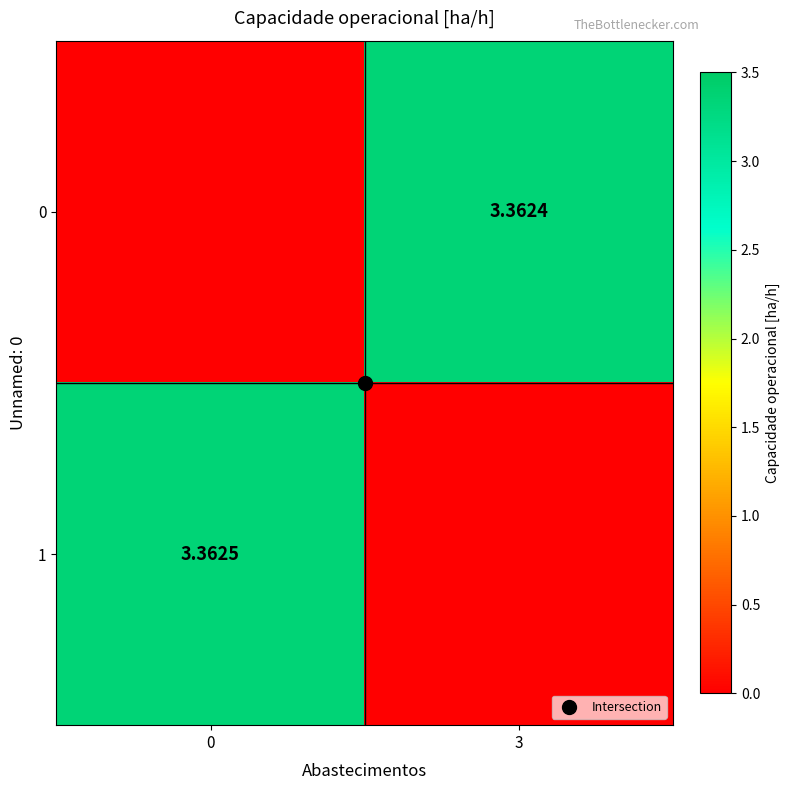

The 1 series shows -2.3 at 3. True or false?

False